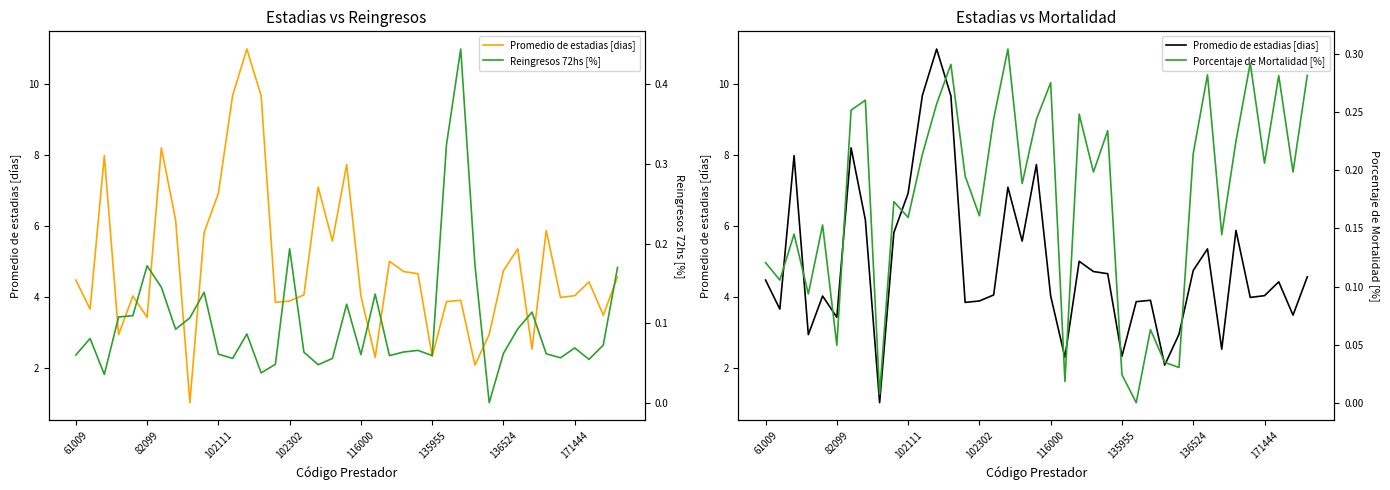

How many interior local valleys does the Reingresos 72hs [%] series have?

11